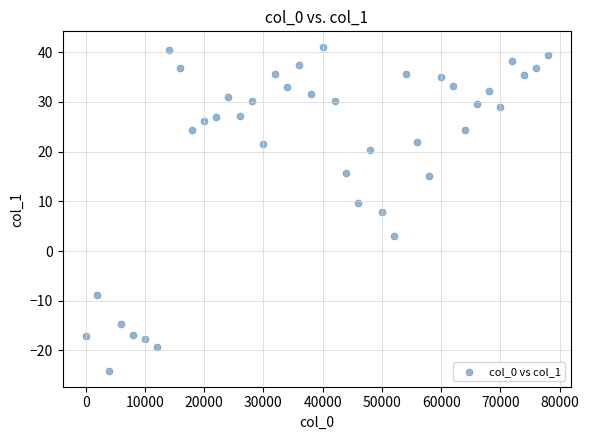

What is the range of Y values (max minus min)?

65.0